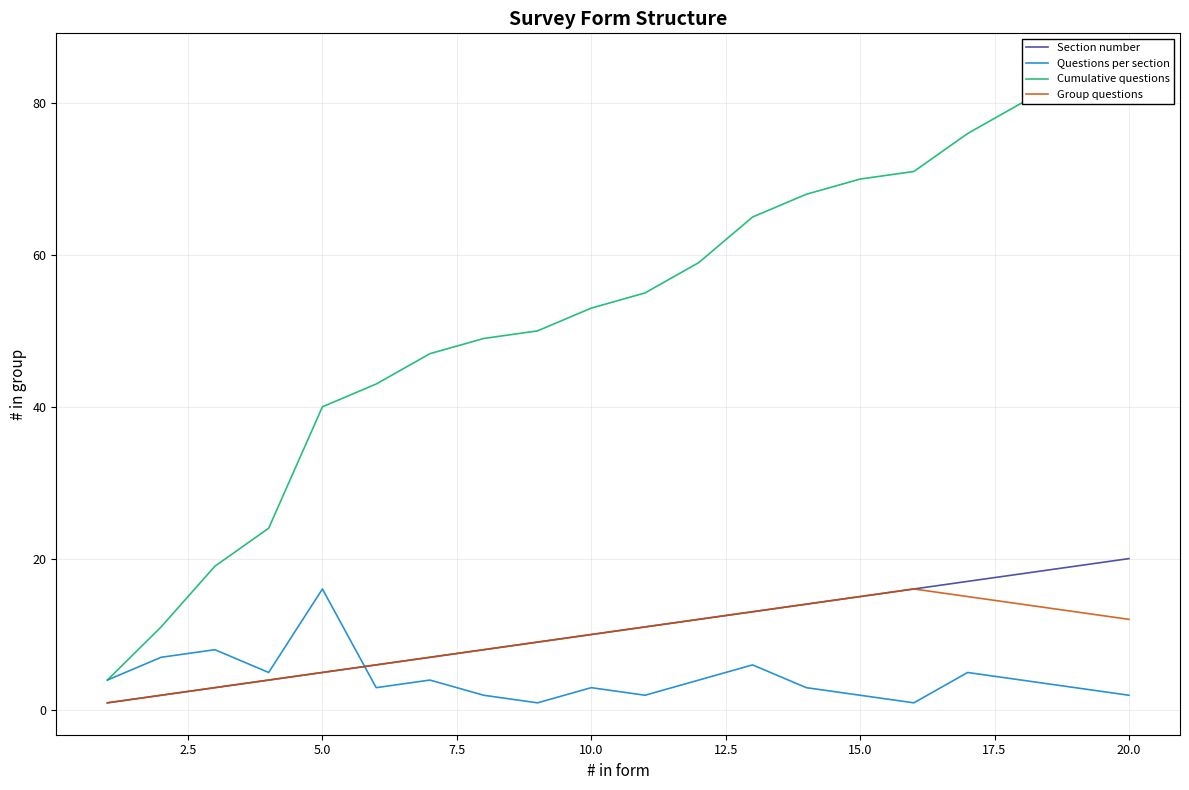

Which category has the highest value in the Questions per section series?

5.0